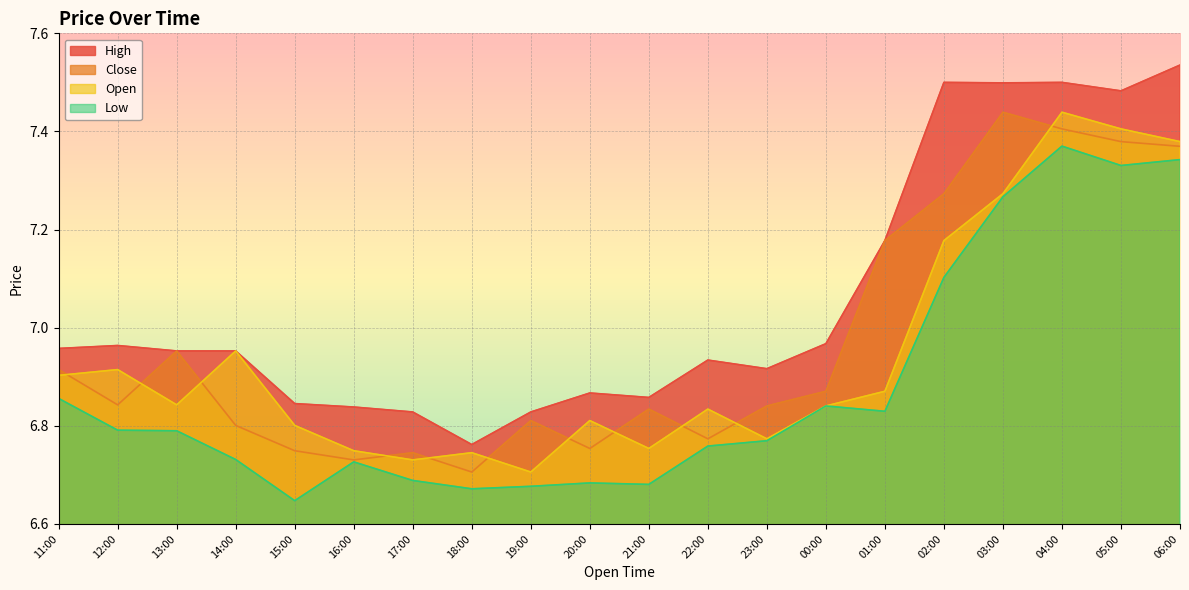

True or false: Low and Close cross at least once.

False